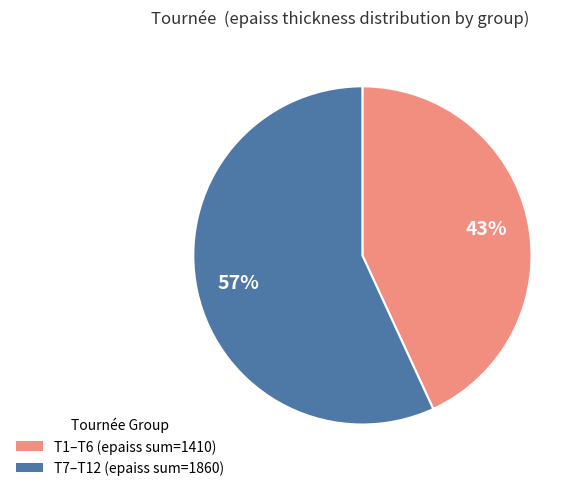

Does any single category account for the majority?

Yes